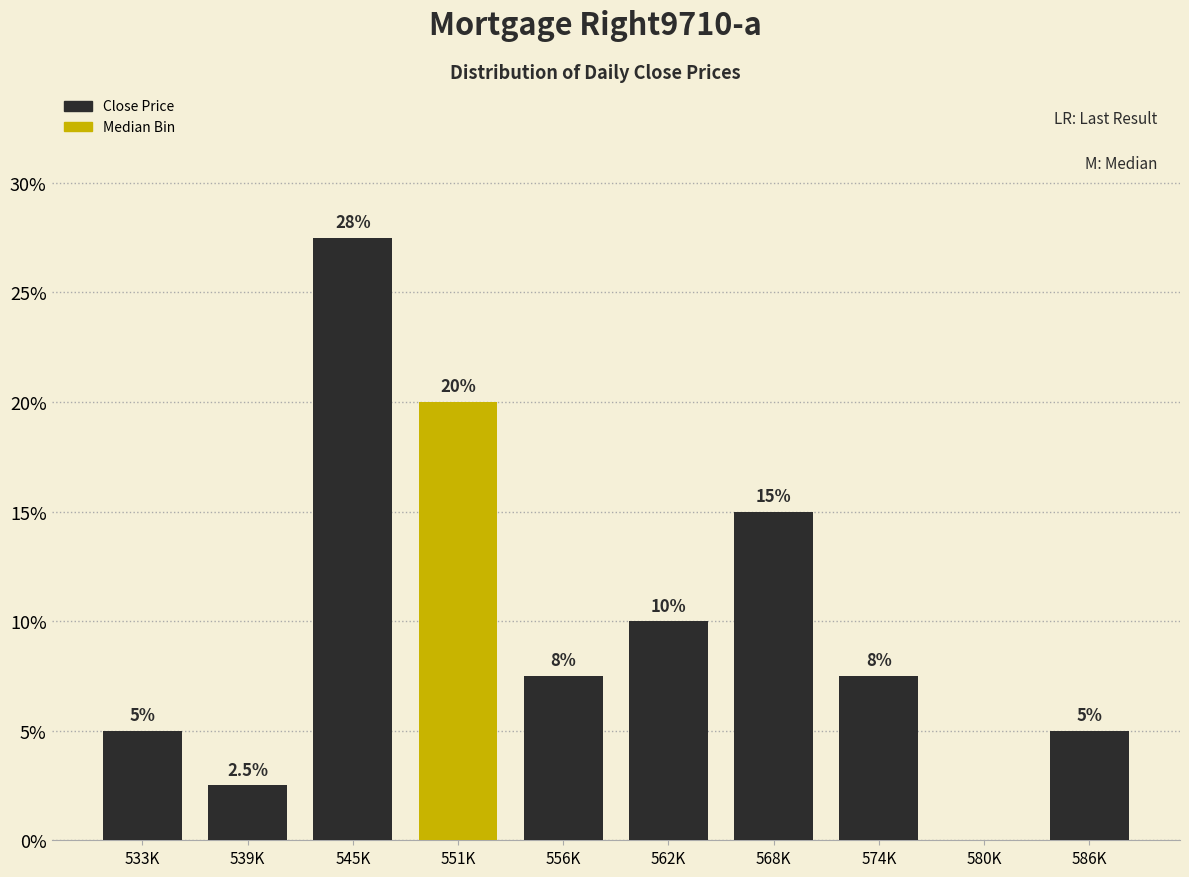

Reading left to right, list all the values displayed in this chart.

533K=5.0	539K=2.5	545K=27.5	551K=20.0	556K=7.5	562K=10.0	568K=15.0	574K=7.5	580K=0.0	586K=5.0